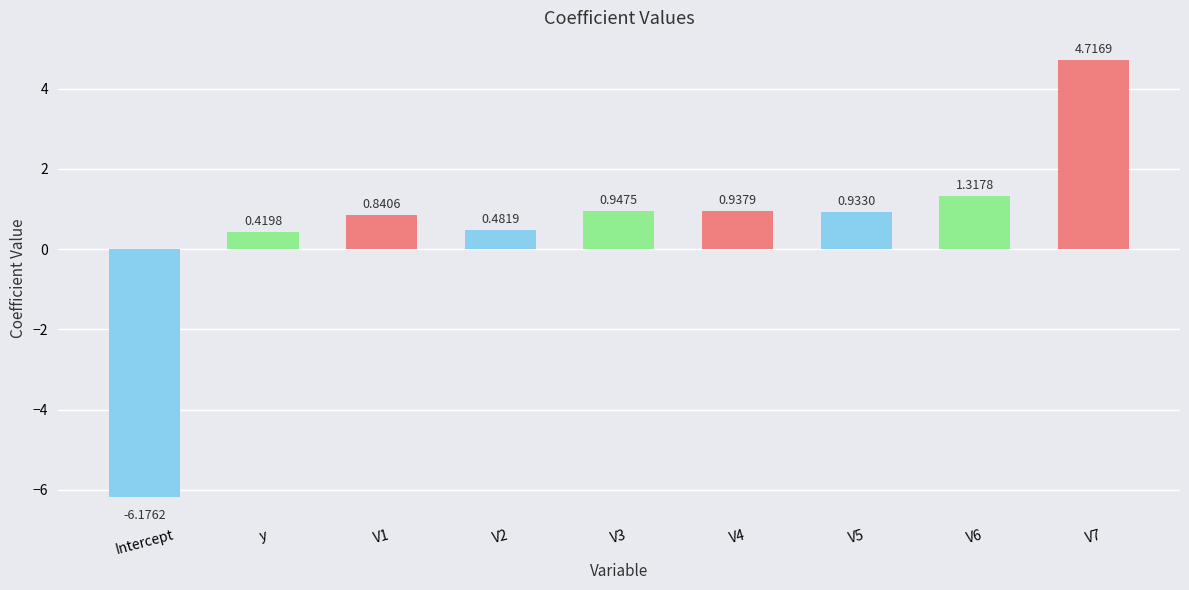

The chart shows a value of 0.3 at V1. True or false?

False